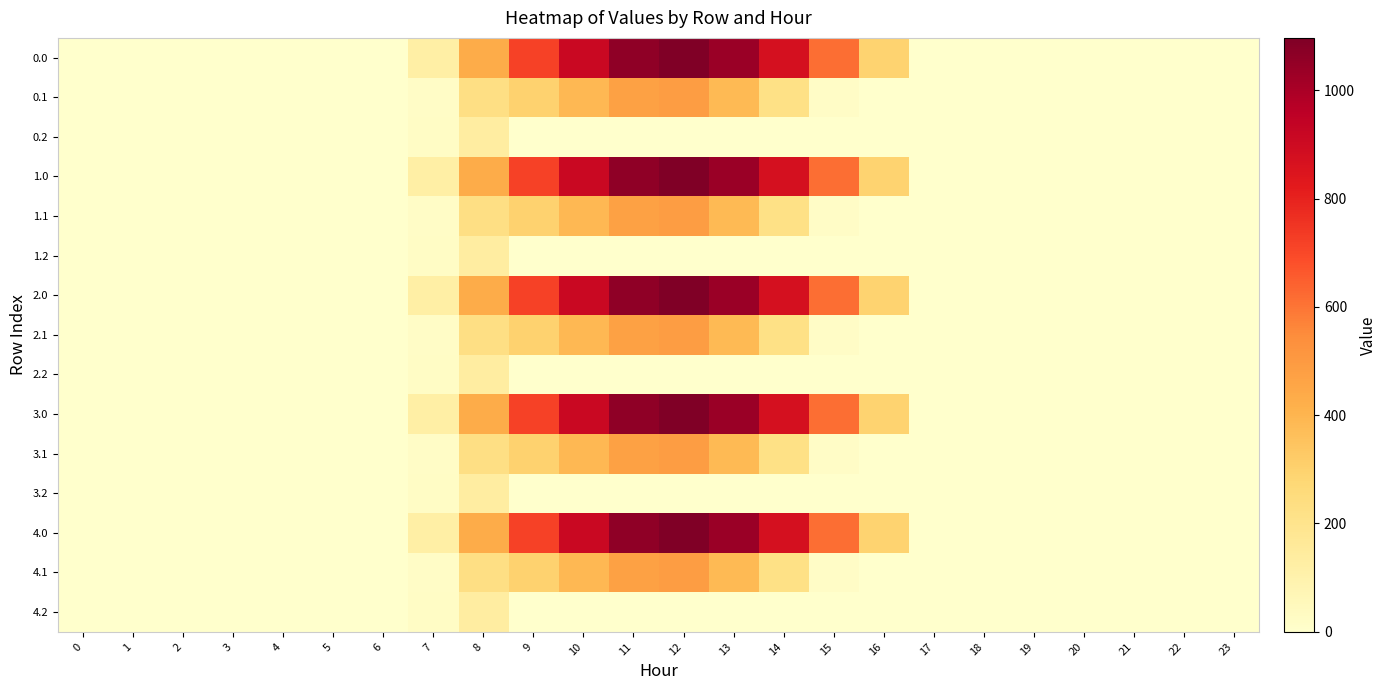

Rank the series at 20 from highest to lowest value.

row_0, row_1, row_2, row_3, row_4, row_5, row_6, row_7, row_8, row_9, row_10, row_11, row_12, row_13, row_14